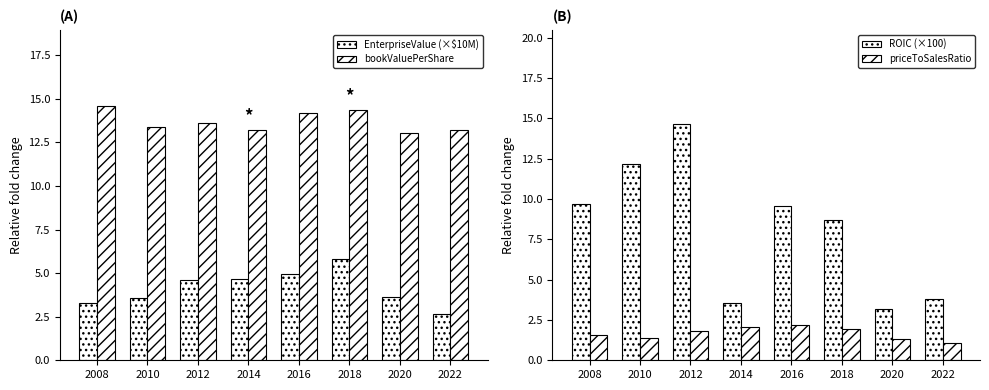

Count the number of data series in this chart.

4